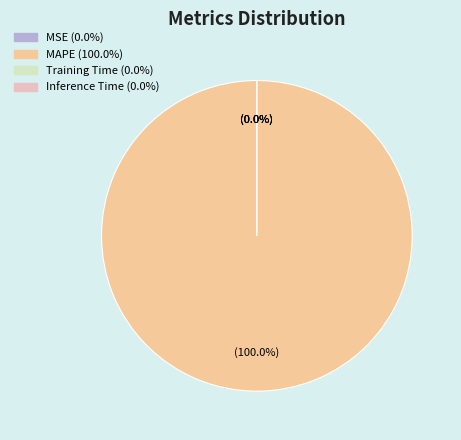

Combined, do MAPE and SMAPE account for over 50%?

Yes